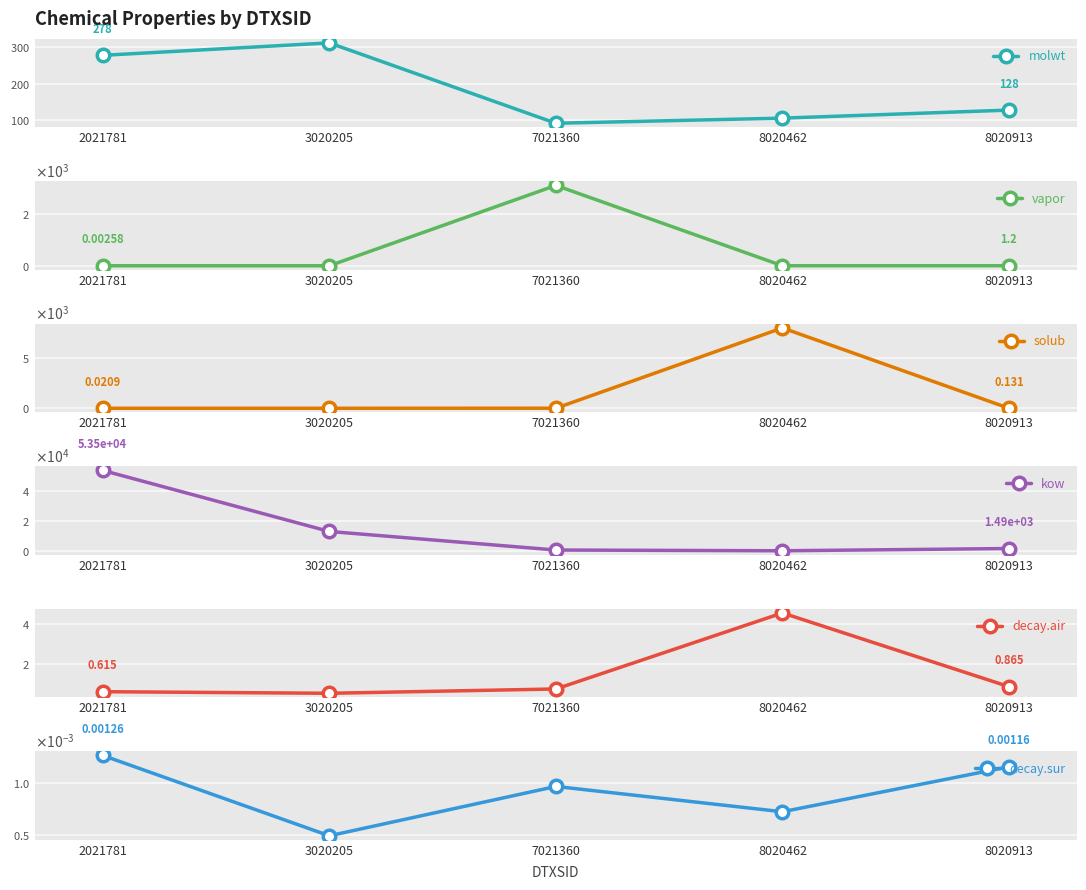

How many interior local valleys does the kow series have?

1